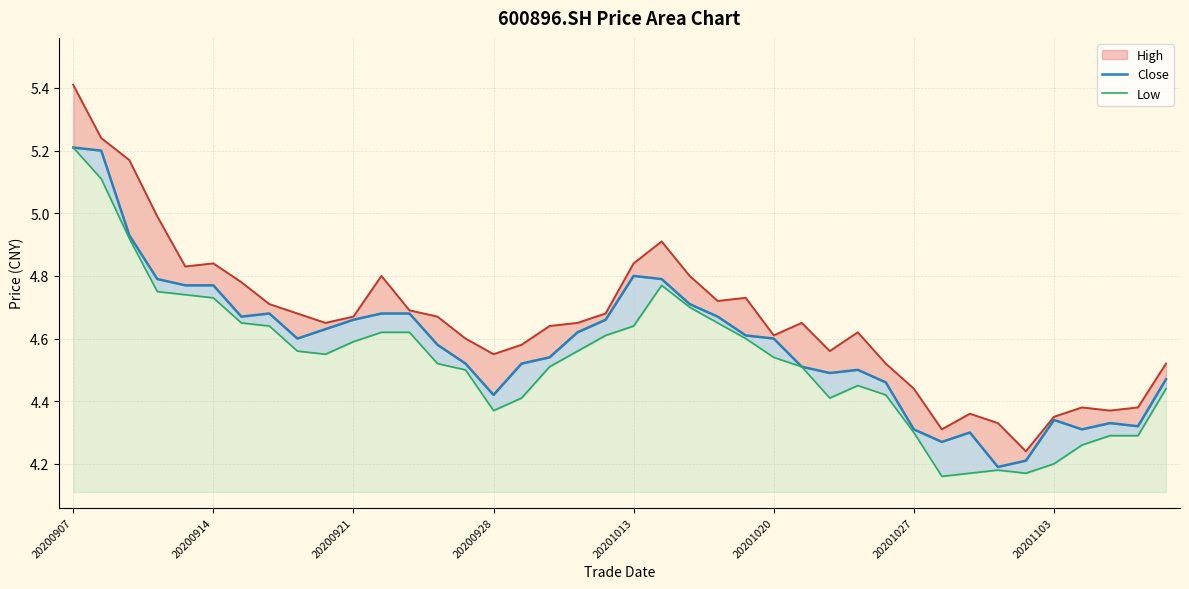

True or false: high_line has more than 0 interior local peaks.

True